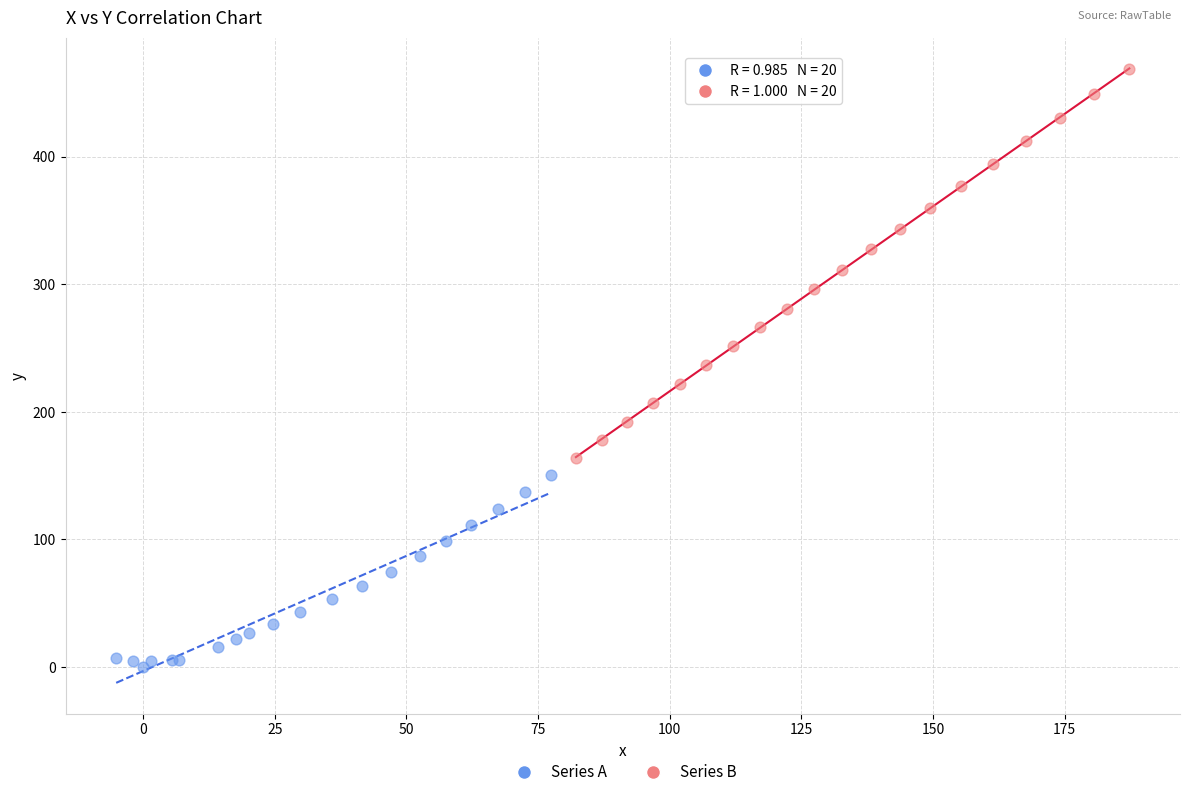

Which series has the largest Y range (max minus min)?

Series B